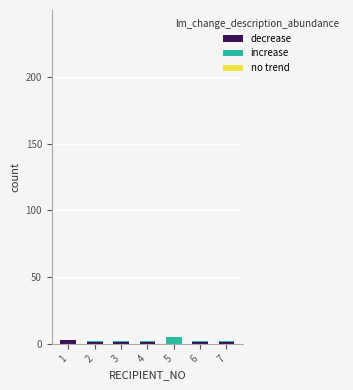

What is the sum of all decrease values?

8